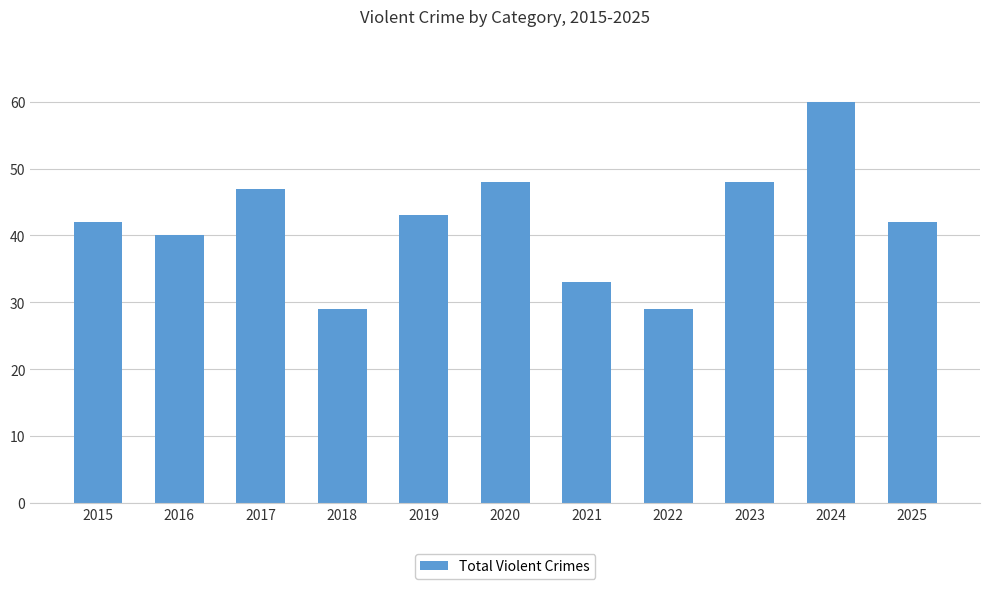

What is the smallest value displayed?

29